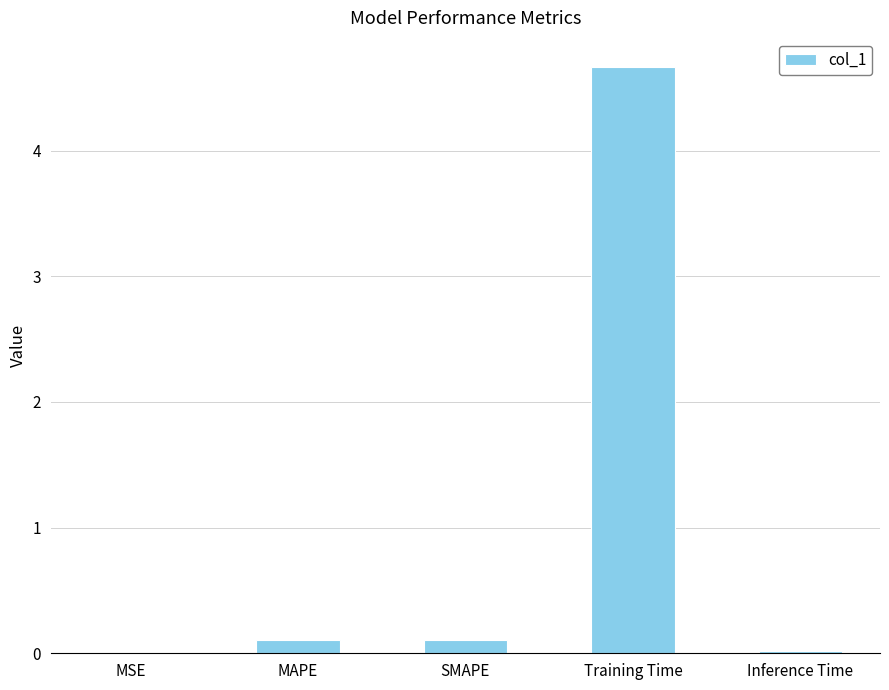

What is the difference between the values at Training Time and SMAPE?

4.6